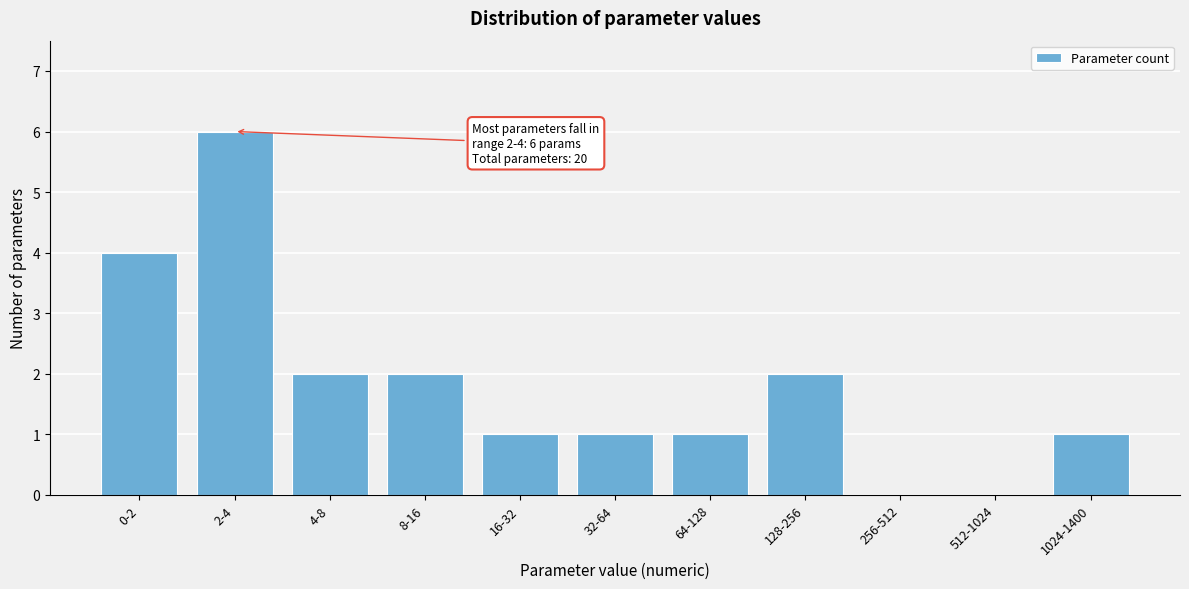

Reading right to left, what are all the values shown in this chart?

1024-1400=1	512-1024=0	256-512=0	128-256=2	64-128=1	32-64=1	16-32=1	8-16=2	4-8=2	2-4=6	0-2=4